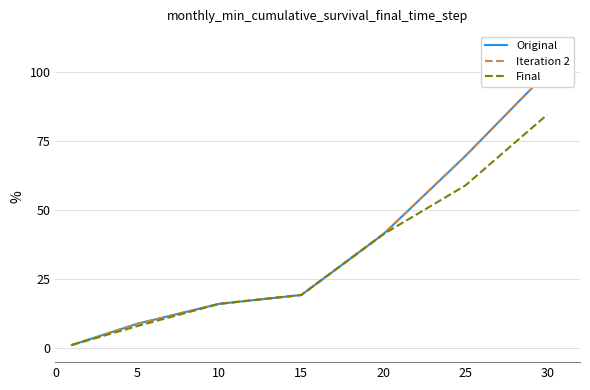

What is the difference between the maximum and minimum values in the Original series?

98.8